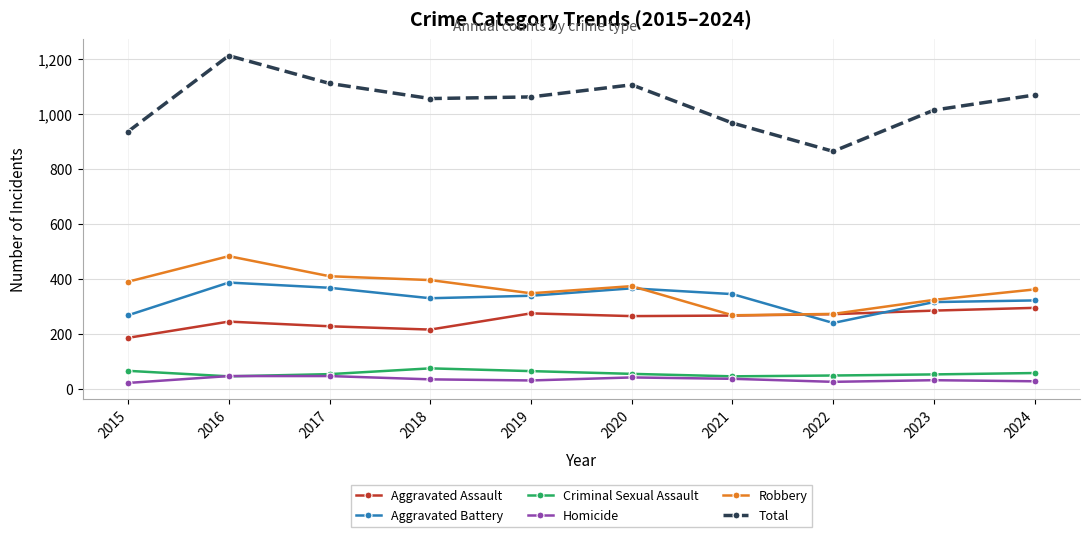

How many interior local valleys does the Total series have?

2